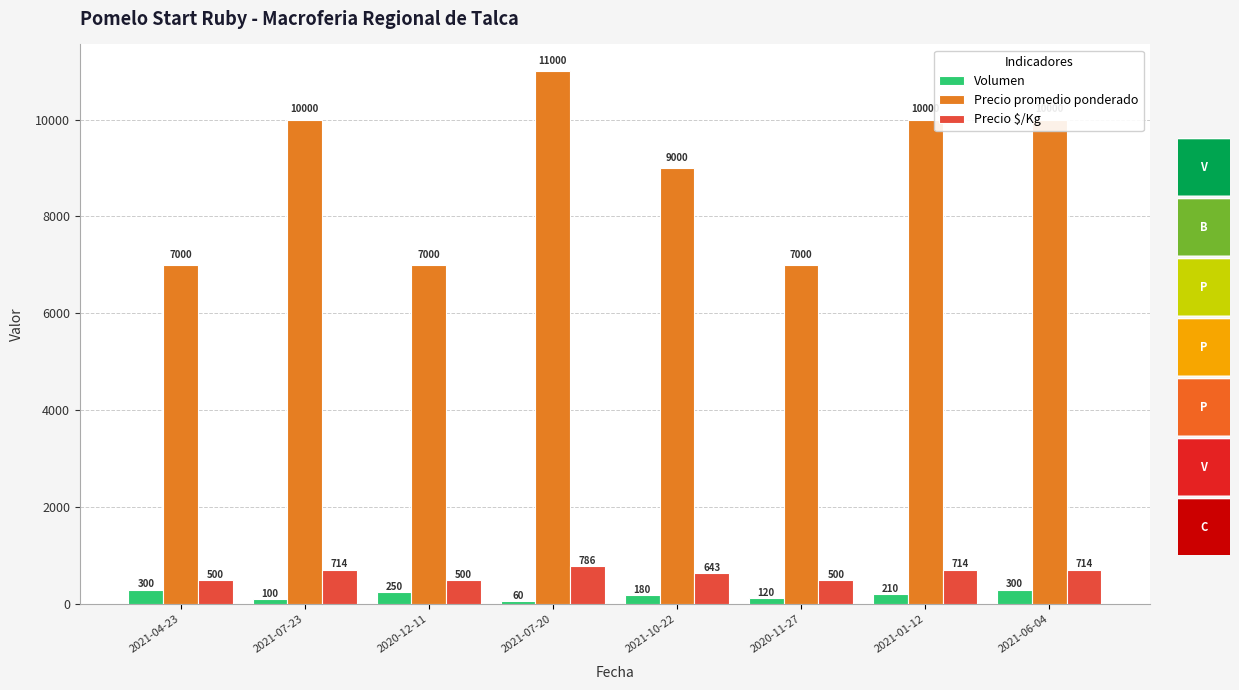

What is the average value of the Precio promedio ponderado series?

8875